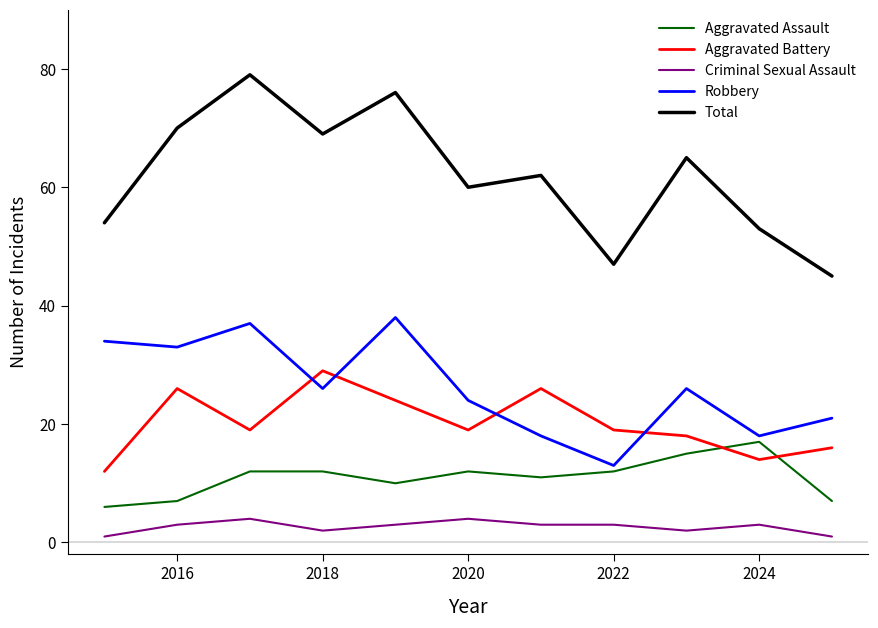

Reading left to right, list all the values displayed in this chart.

Aggravated Assault: 6	7	12	12	10	12	11	12	15	17	7
Aggravated Battery: 12	26	19	29	24	19	26	19	18	14	16
Criminal Sexual Assault: 1	3	4	2	3	4	3	3	2	3	1
Robbery: 34	33	37	26	38	24	18	13	26	18	21
Total: 54	70	79	69	76	60	62	47	65	53	45